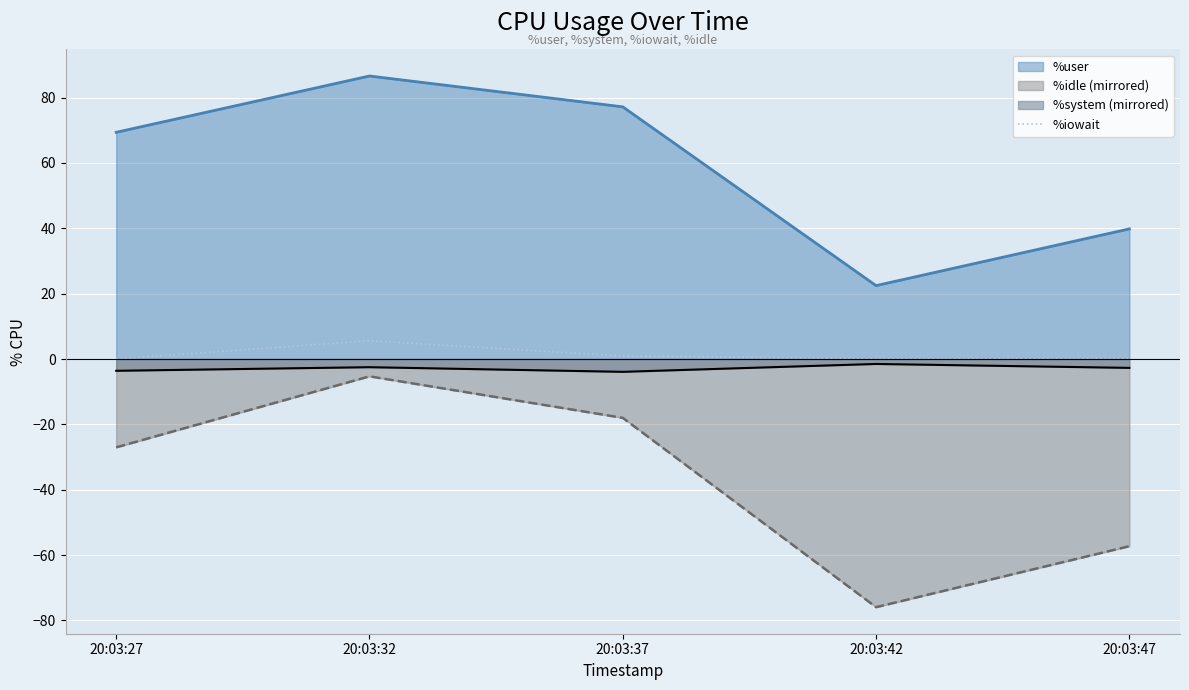

List the labels in order of %user value, smallest first.

20:03:42, 20:03:47, 20:03:27, 20:03:37, 20:03:32